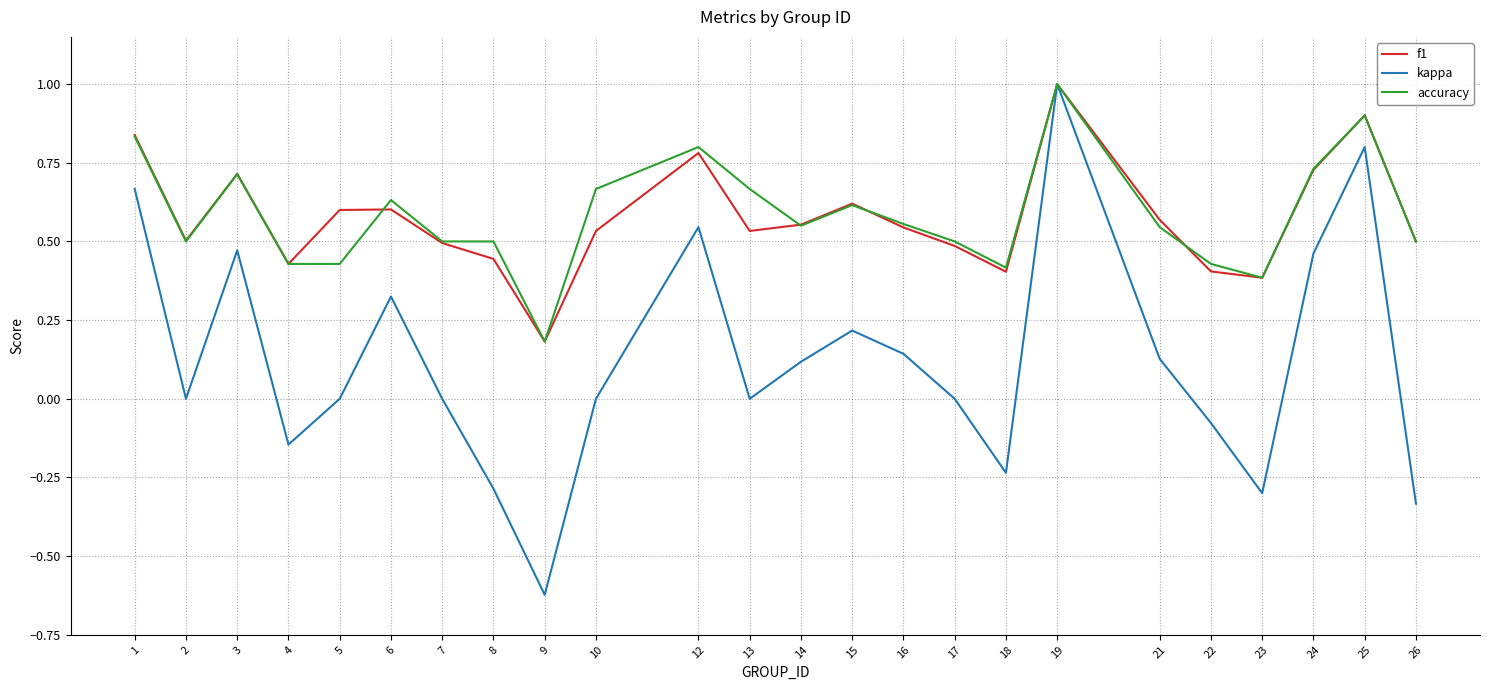

How many distinct data groups are displayed?

3